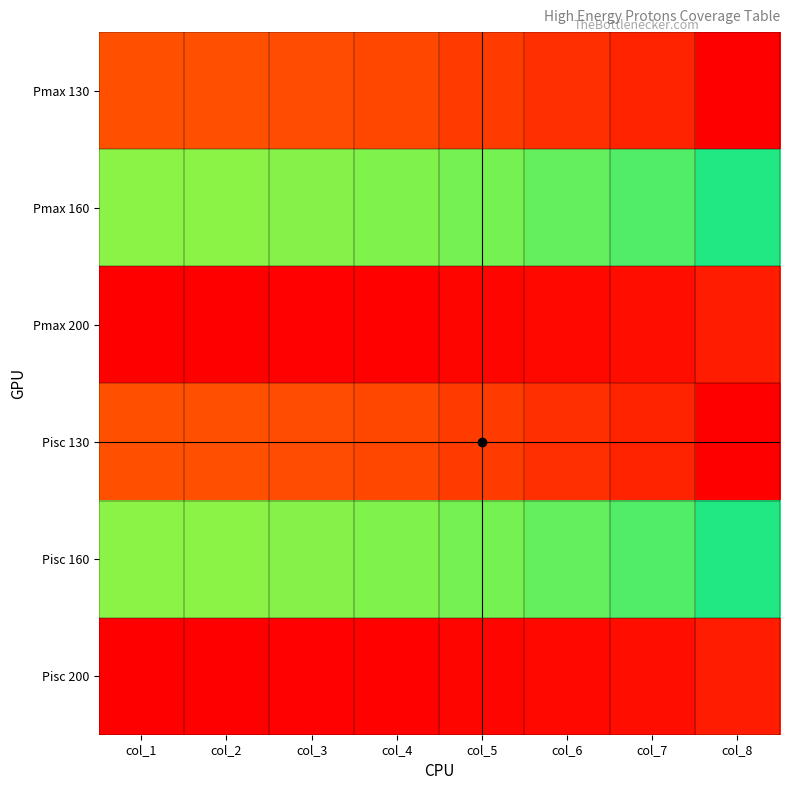

Reading right to left, extract all data points from this chart.

Pmax 130: col_8=0.2	col_7=0.2	col_6=0.2	col_5=0.2	col_4=0.1	col_3=0.1	col_2=0.1	col_1=0.1
Pmax 160: col_8=0.1	col_7=0.1	col_6=0.1	col_5=0.1	col_4=0.1	col_3=0.1	col_2=0.1	col_1=0.1
Pmax 200: col_8=0.1	col_7=0.1	col_6=0.1	col_5=0.1	col_4=0.1	col_3=0.1	col_2=0.1	col_1=0.1
Pisc 130: col_8=0.2	col_7=0.2	col_6=0.2	col_5=0.2	col_4=0.1	col_3=0.1	col_2=0.1	col_1=0.1
Pisc 160: col_8=0.1	col_7=0.1	col_6=0.1	col_5=0.1	col_4=0.1	col_3=0.1	col_2=0.1	col_1=0.1
Pisc 200: col_8=0.1	col_7=0.1	col_6=0.1	col_5=0.1	col_4=0.1	col_3=0.1	col_2=0.1	col_1=0.1